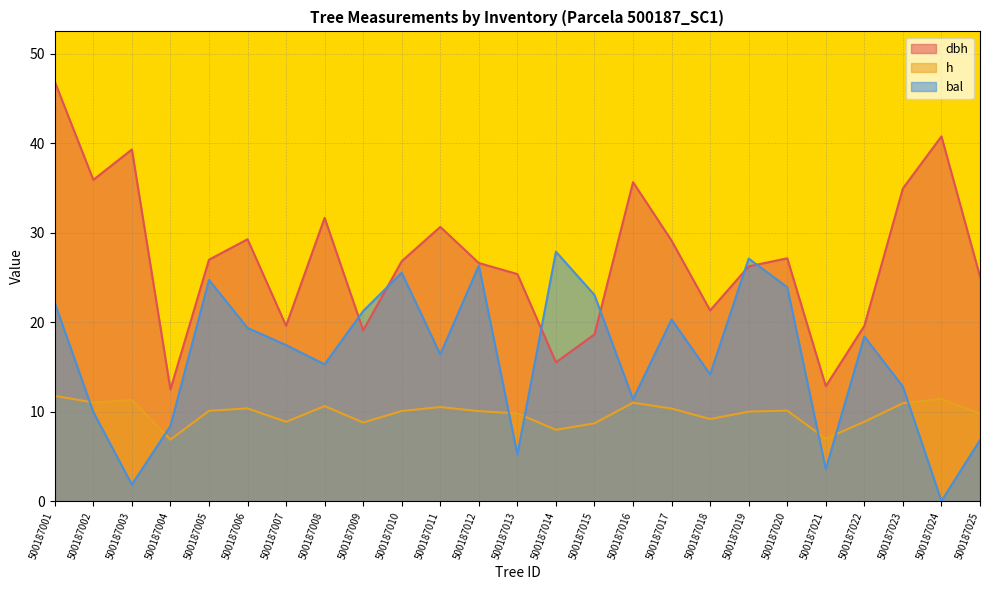

How many times do h and bal cross each other?

7